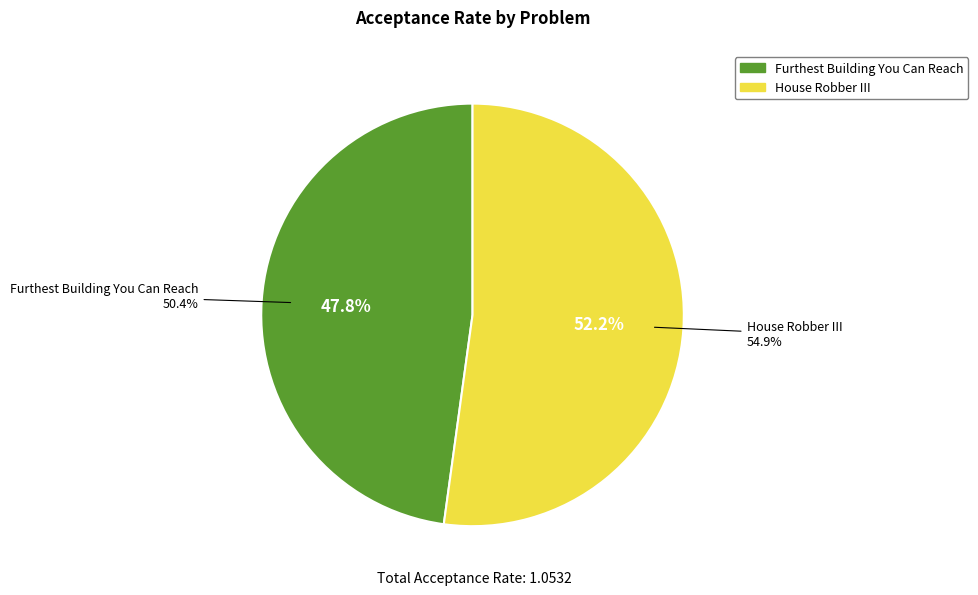

Rank the categories by value from highest to lowest.

House Robber III, Furthest Building You Can Reach